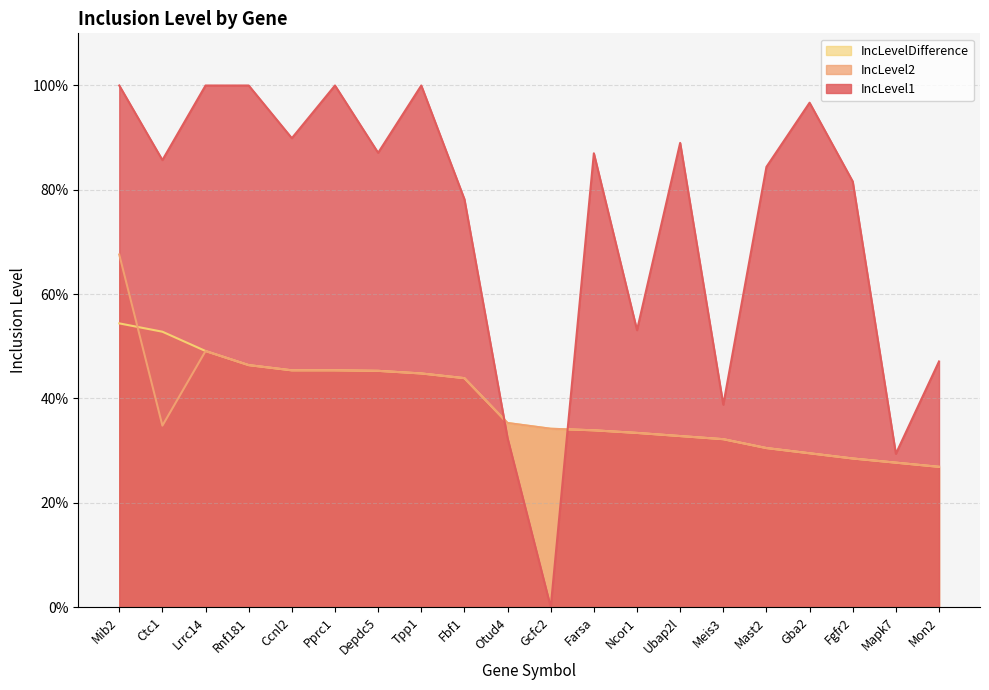

Which series has the largest range (max minus min)?

IncLevel1